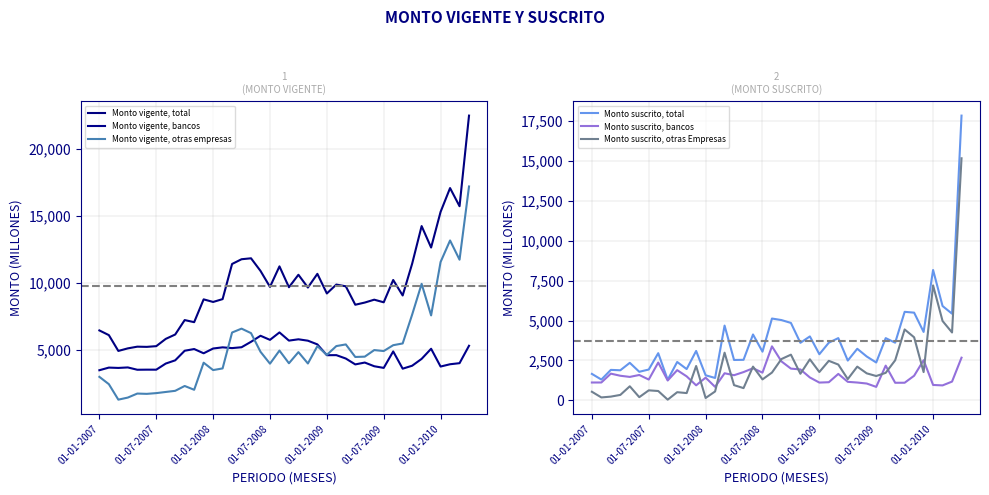

How many lines are shown in the chart?

6